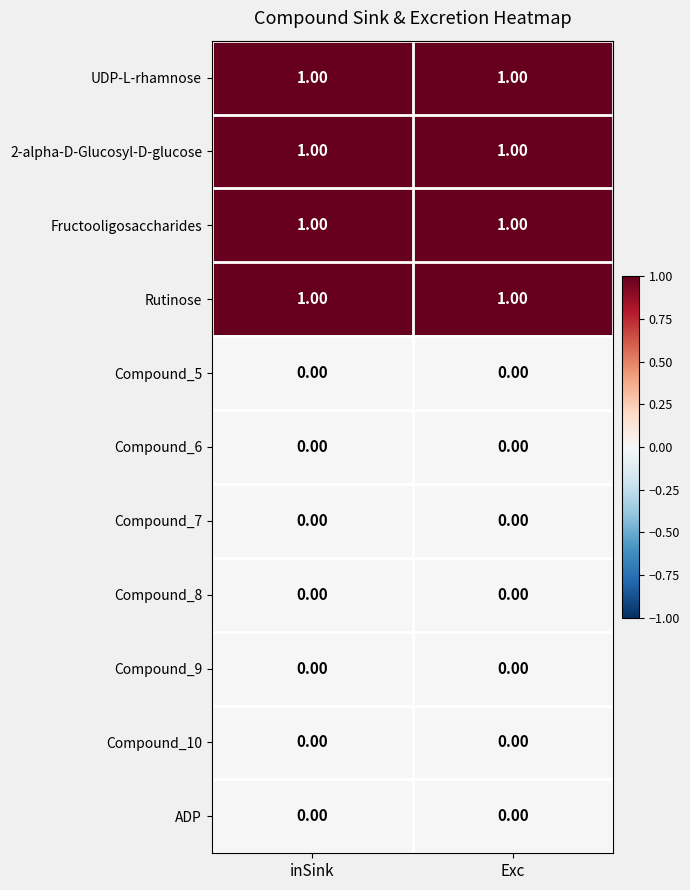

What is the total value across all series at inSink?

4